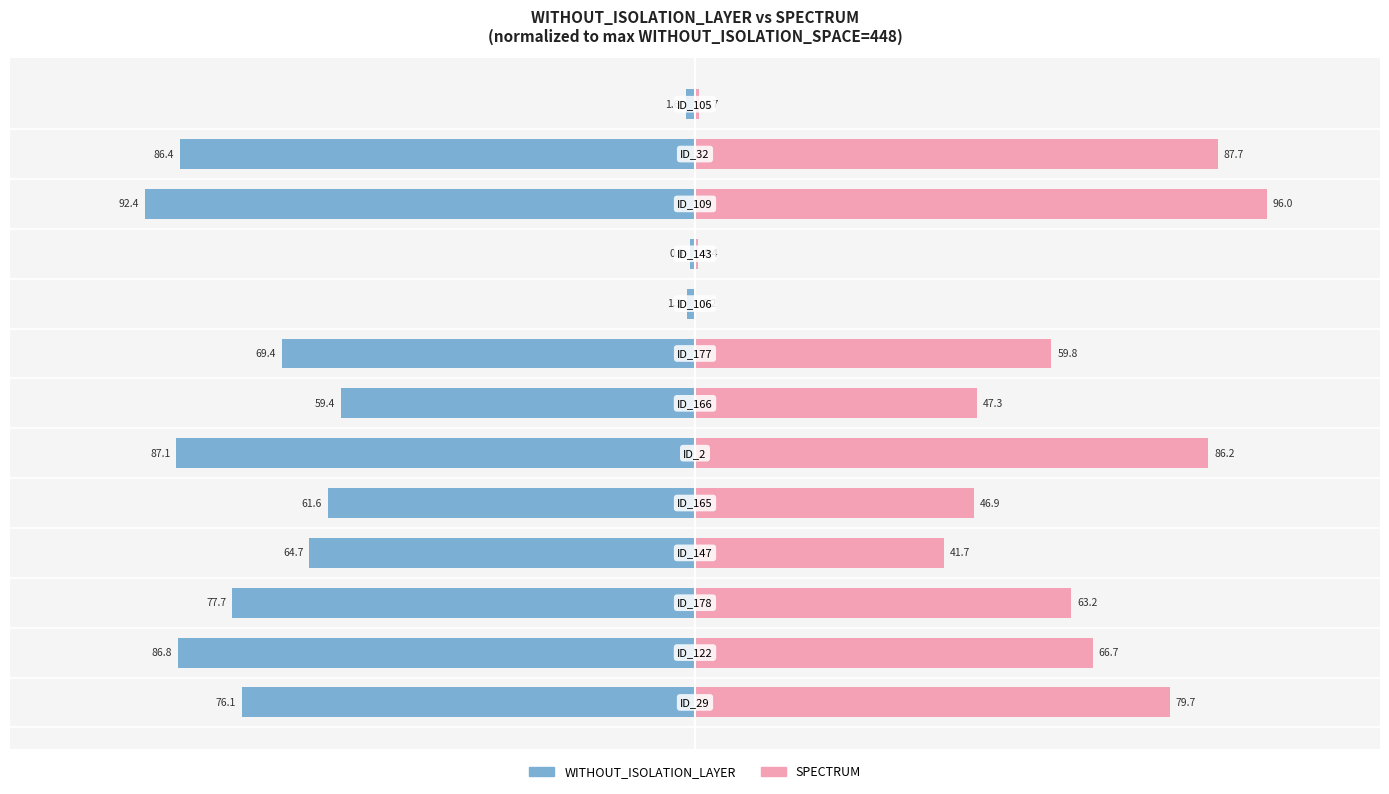

Is it true that SPECTRUM equals 0.3 at 12?

False